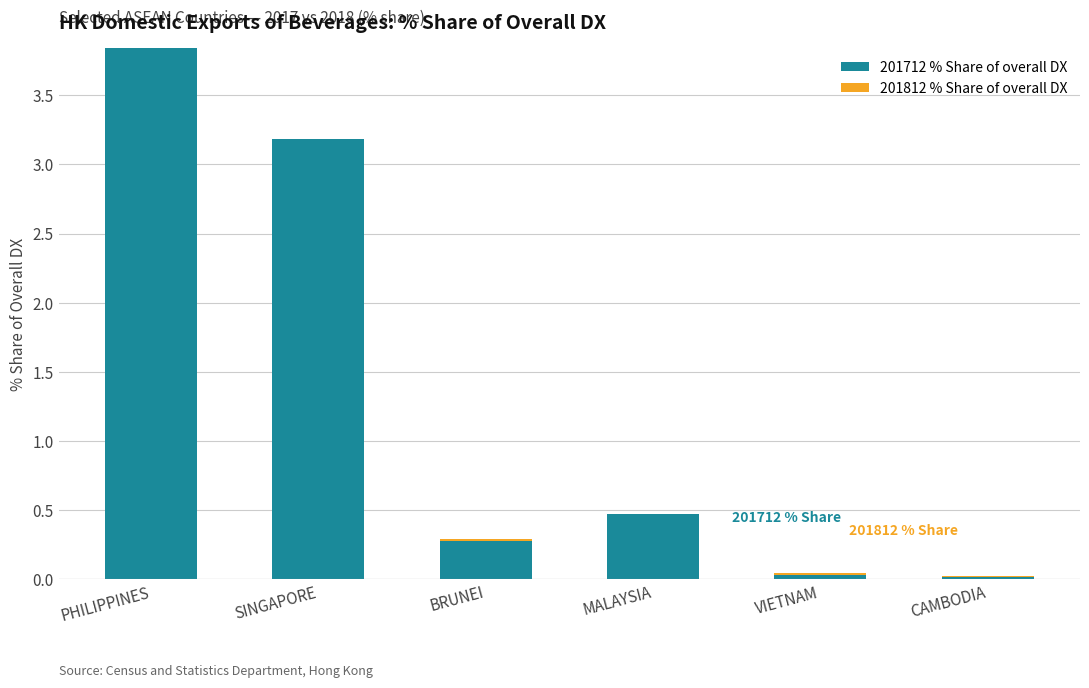

Where is 201712 % Share of overall DX nearest to the value 1?

MALAYSIA